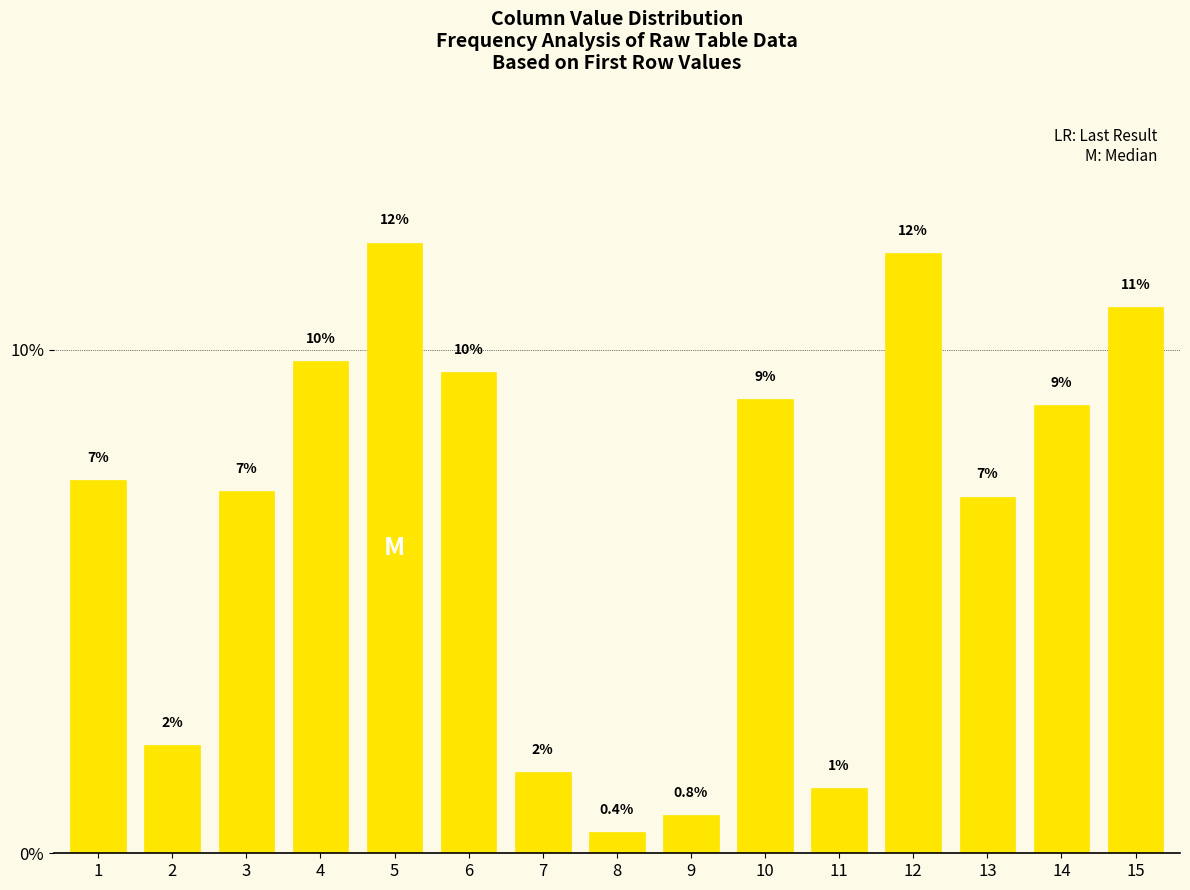

How many bars are there in total?

15